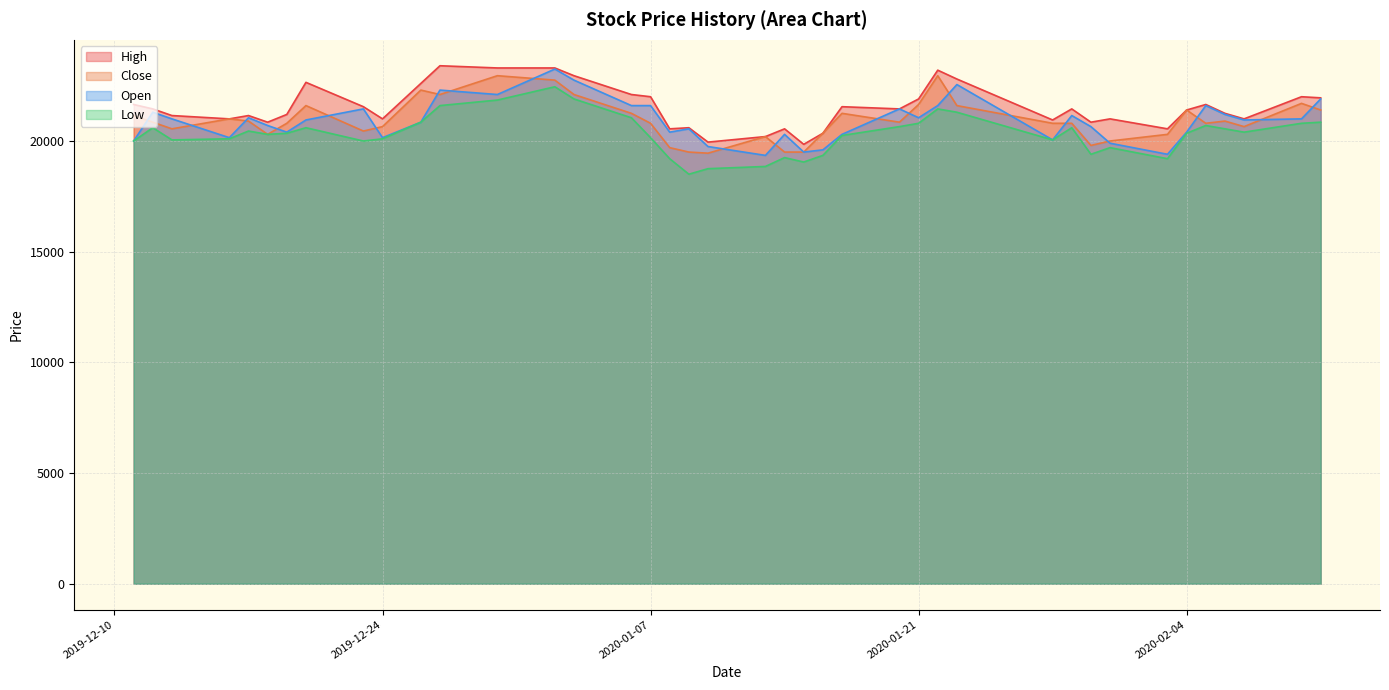

Reading left to right, transcribe all the data shown in this chart.

High: 21650	21450	21150	21000	21150	20850	21200	22650	21550	21000	22600	23400	23300	23300	22950	22100	22000	20550	20600	19950	20200	20550	19850	20350	21550	21450	21900	23200	22800	20950	21450	20850	21000	20550	21400	21650	21250	21000	22000	21950
Close: 21150	20850	20550	21000	20900	20300	20800	21600	20450	20650	22300	22100	22950	22750	22100	21250	20800	19700	19500	19450	20200	19500	19500	20350	21250	20850	21650	22950	21600	20800	20800	19800	20000	20300	21400	20800	20900	20650	21700	21400
Open: 20000	21300	21000	20150	21050	20700	20400	20950	21450	20150	20850	22300	22100	23250	22750	21600	21600	20400	20550	19750	19350	20300	19500	19600	20300	21450	21050	21600	22550	20050	21150	20650	19900	19400	20400	21600	21200	20950	21000	21900
Low: 20000	20600	20050	20100	20450	20300	20350	20600	20000	20100	20850	21600	21850	22450	21900	21050	20150	19200	18500	18750	18850	19250	19050	19350	20250	20650	20800	21450	21300	20050	20600	19400	19700	19200	20350	20700	20550	20400	20800	20850